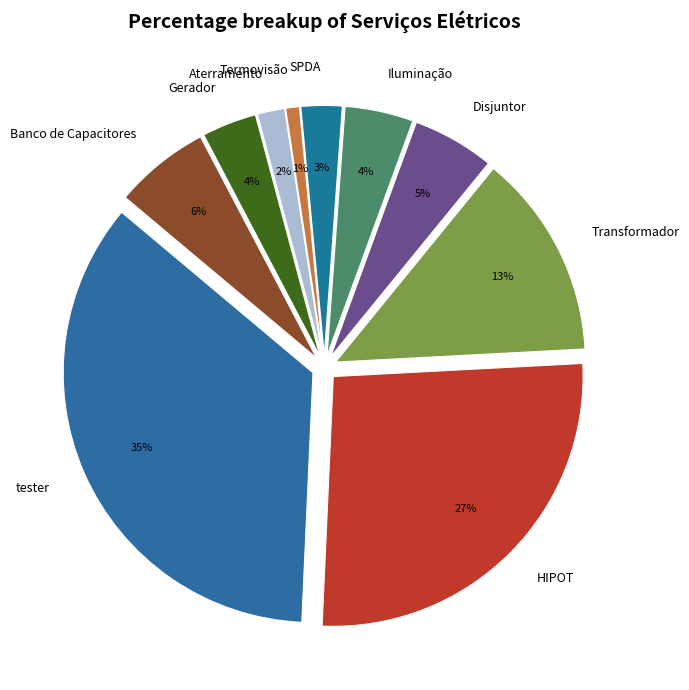

To the nearest percent, what portion does Banco de Capacitores represent?

6%